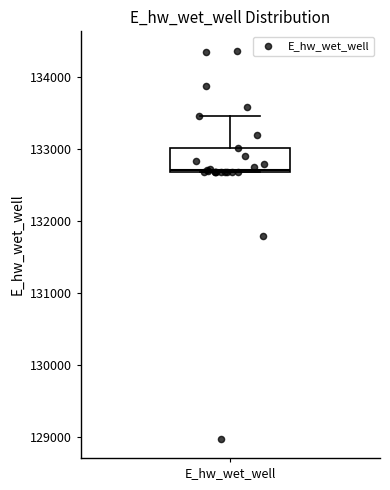

Transcribe this box plot: give where the median line is, the range the box spans, and where the two whiskers end, as read against the y-axis. The values are not printed on the chart, so give them approximately, as read against the axis.

median 132700, box 132700 to 133000, whiskers 132700 to 133500